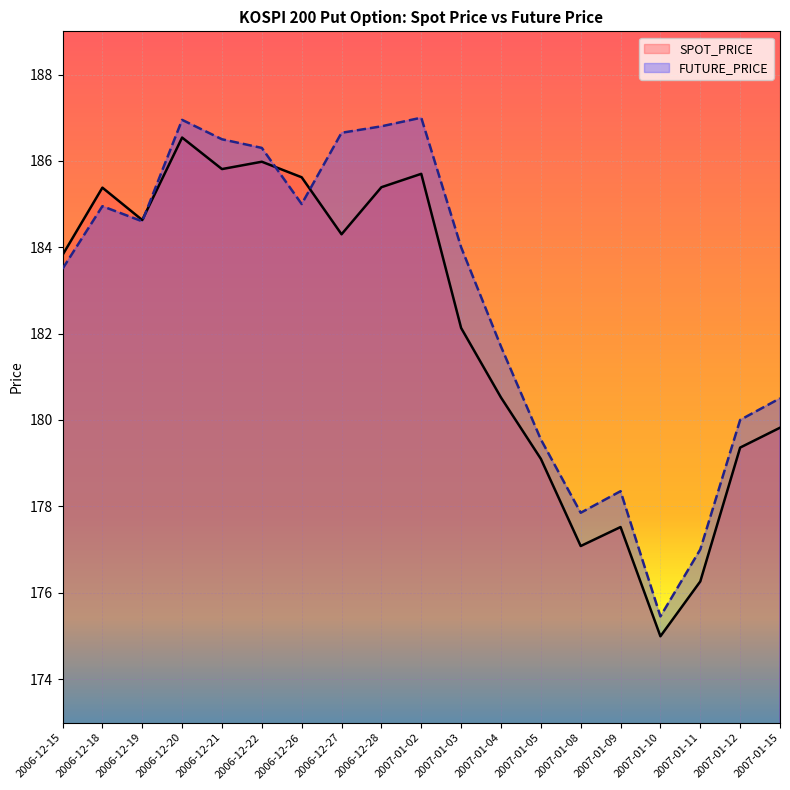

At how many categories does at least one series exceed 185?

8